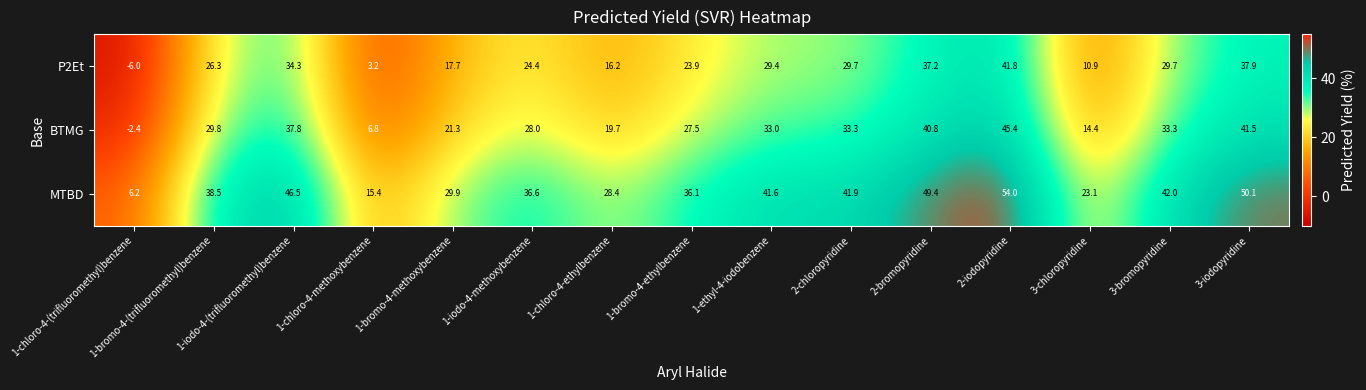

List the series in order of their peak value, highest first.

MTBD, BTMG, P2Et